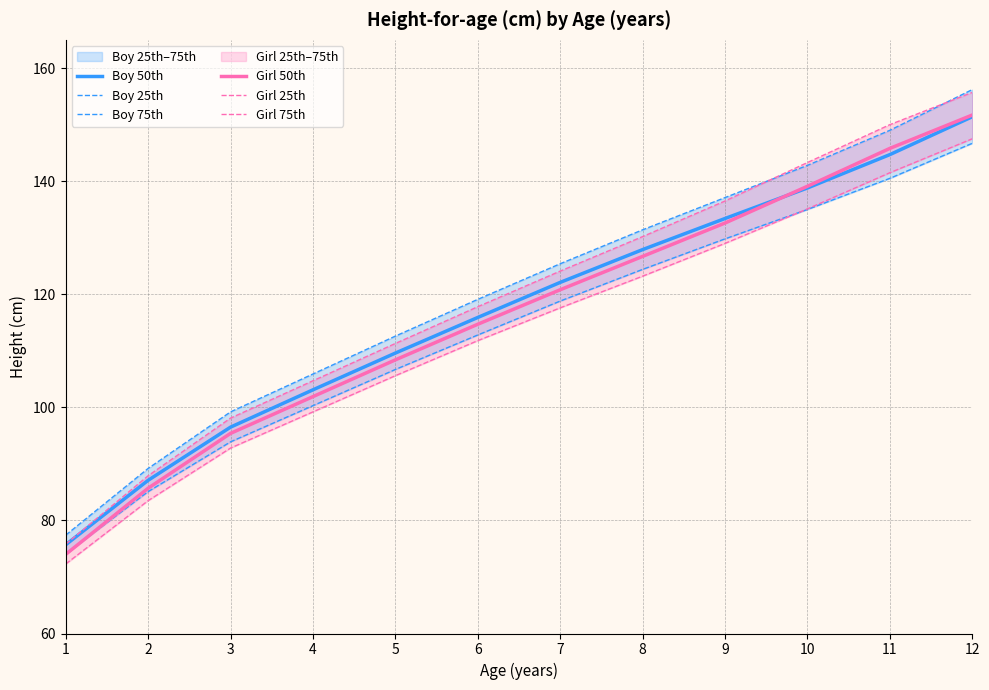

What is the sum of the Boy 75th values at 7 and 9?

262.5